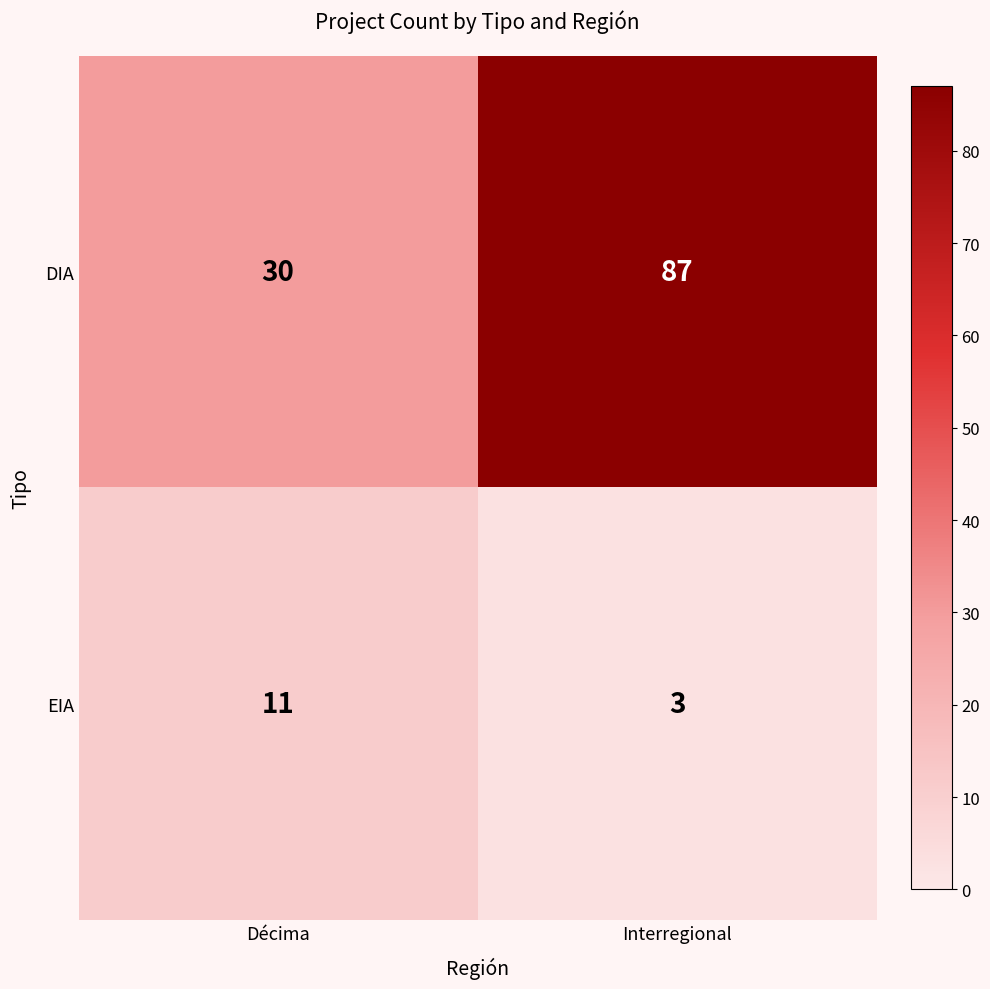

True or false: DIA has a value of 133 at Interregional.

False